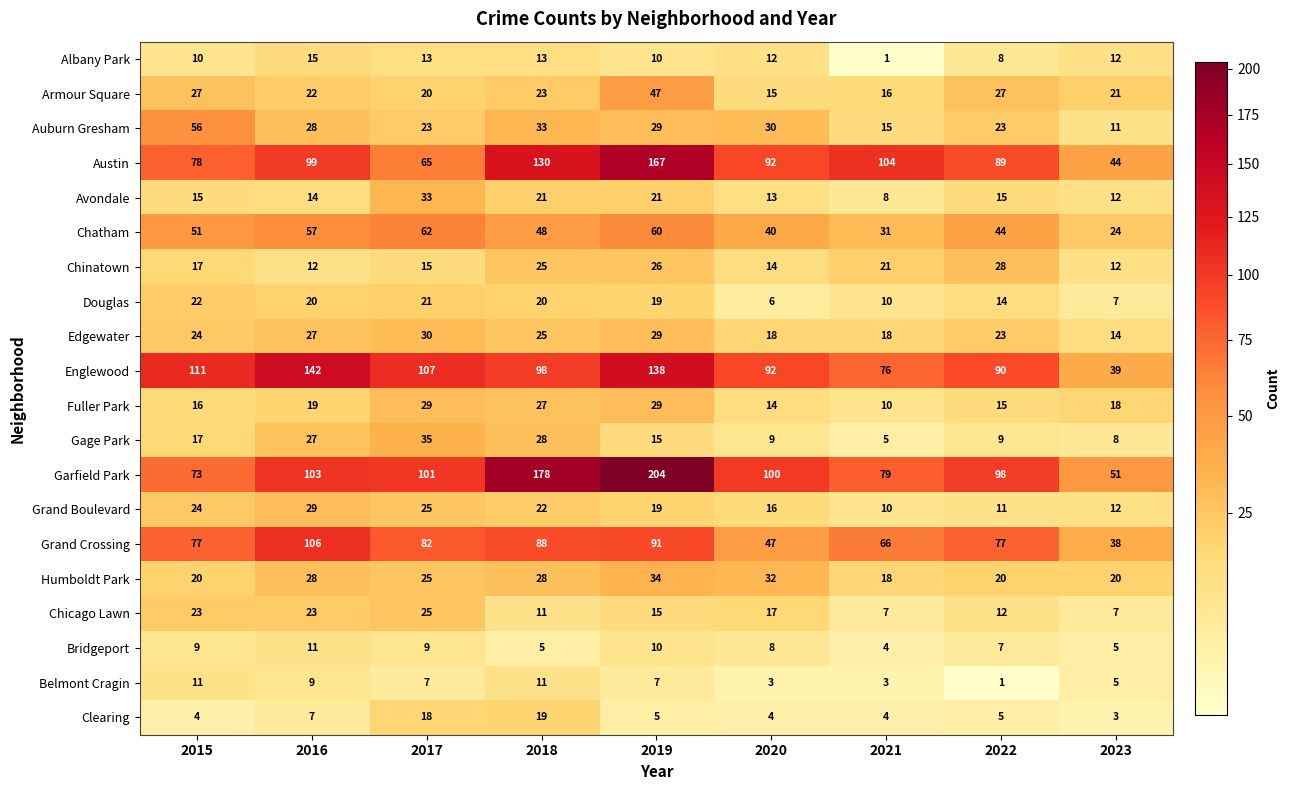

Where does the Auburn Gresham series first go above 28?

2015